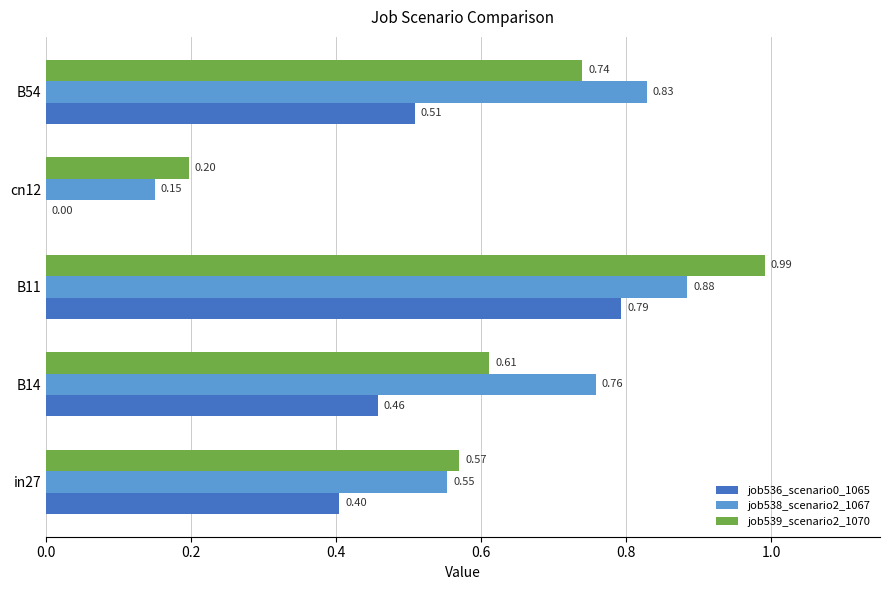

Is the value of job536_scenario0_1065 at B54 greater than the value of job539_scenario2_1070 at B14?

No